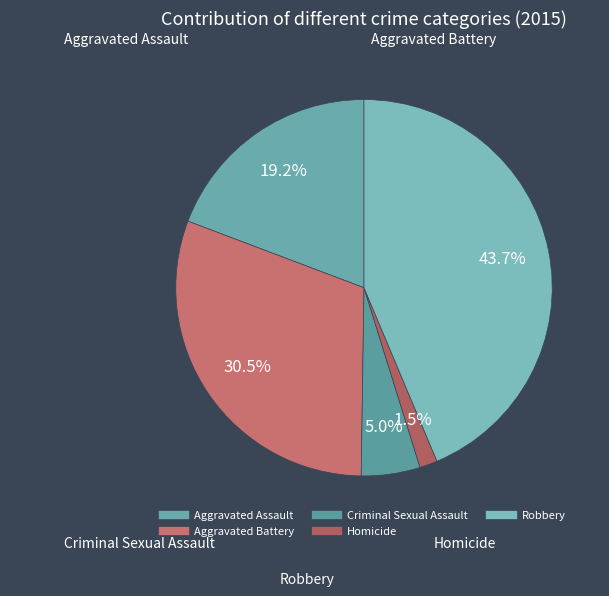

To the nearest percent, what is the difference between the Criminal Sexual Assault and Homicide slice percentages?

4%